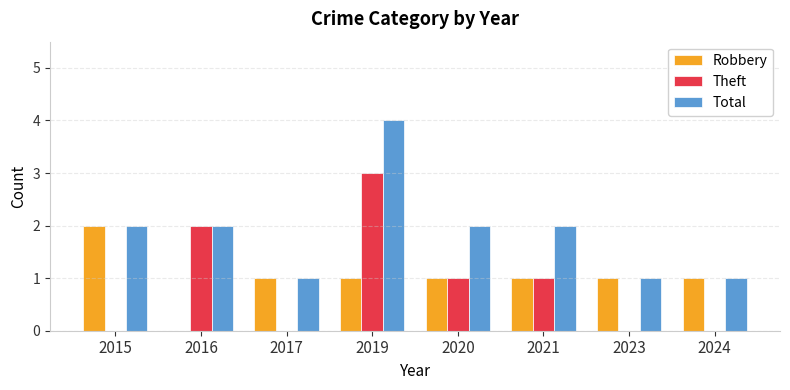

How many groups of bars are there?

8